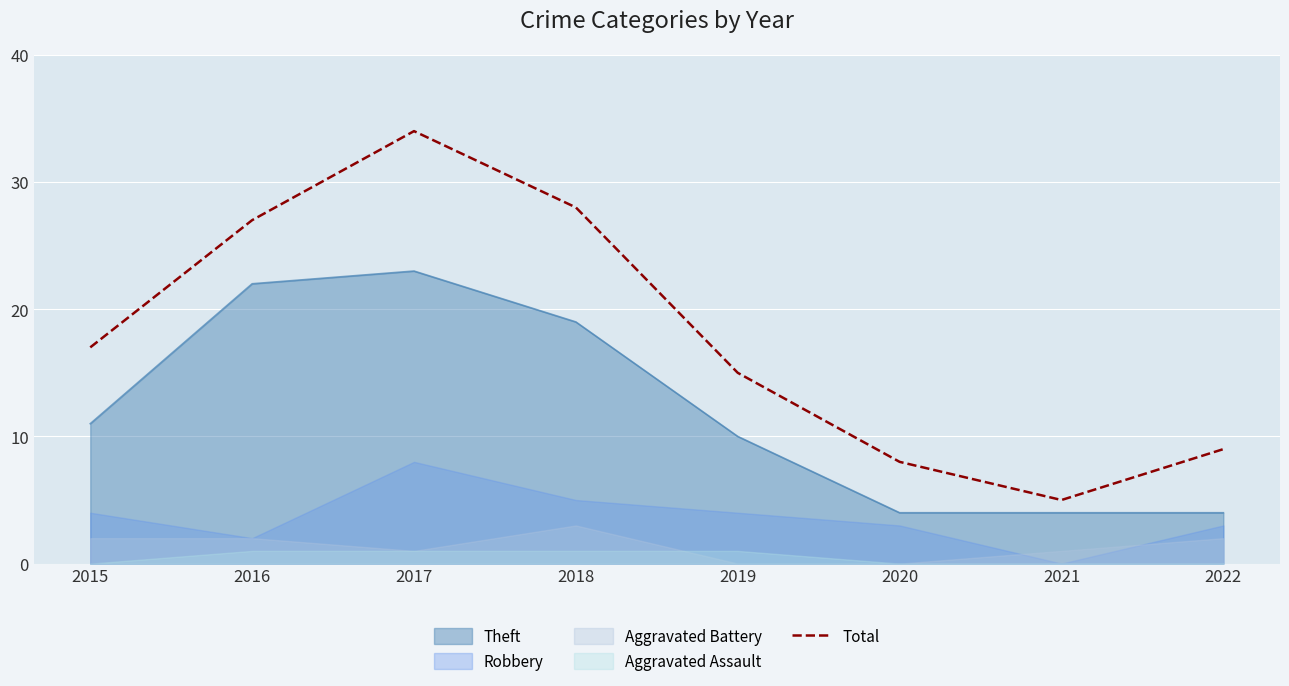

What is the sum of all values?

143